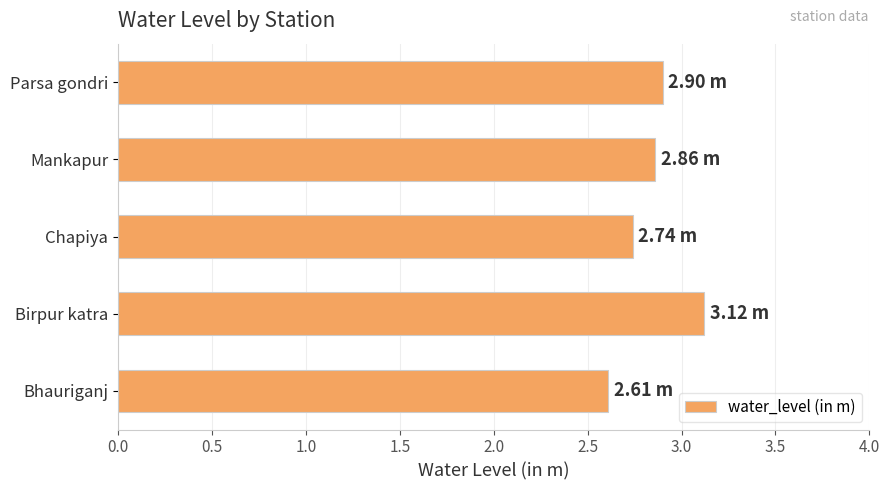

What is the difference between the maximum and minimum values?

0.5